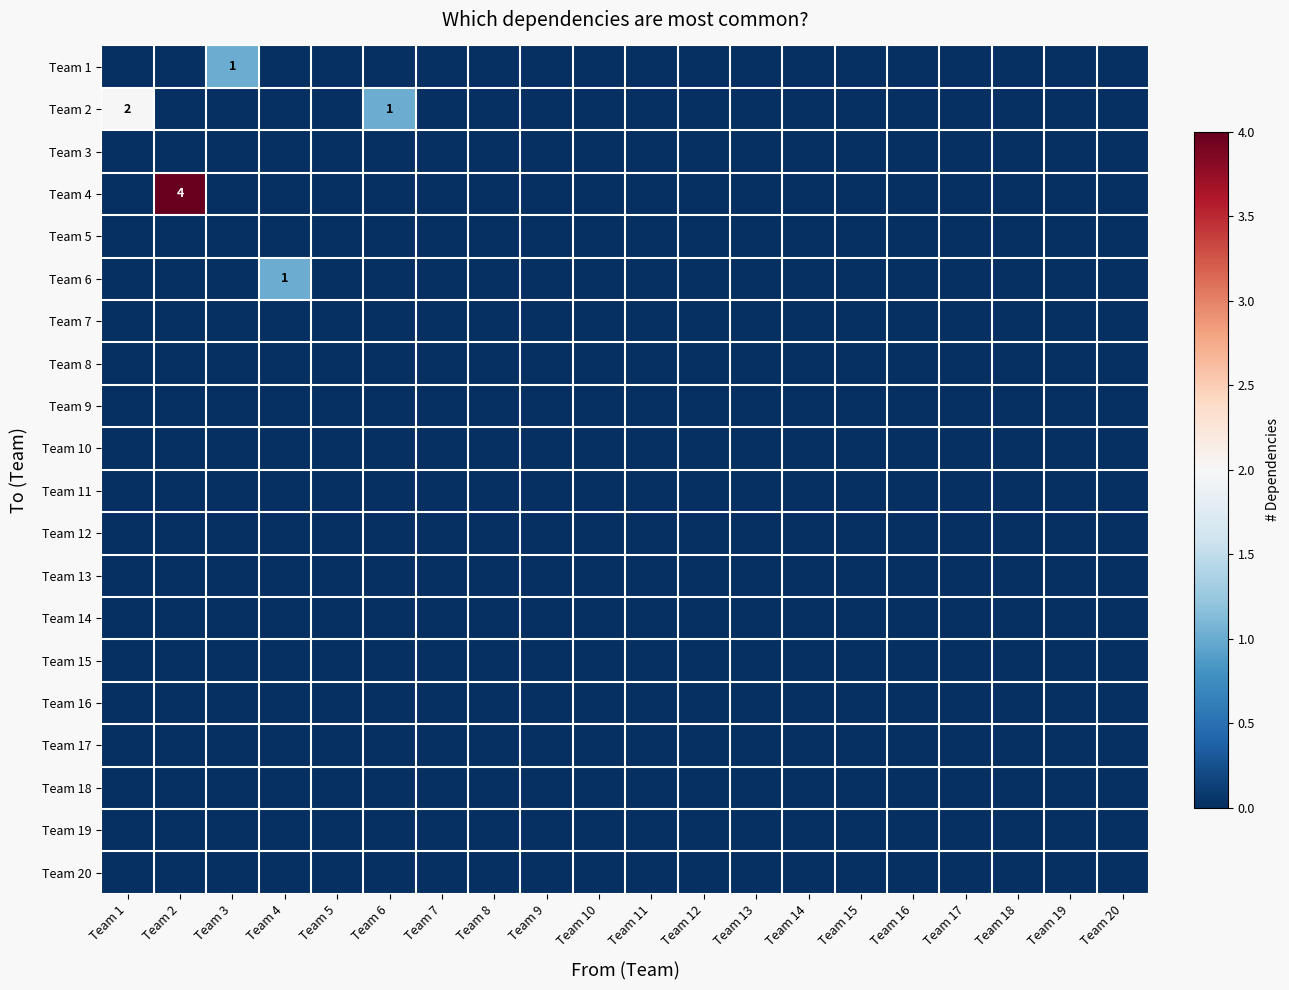

At Team 4, list the series in order from largest to smallest.

Team 6, Team 1, Team 2, Team 3, Team 4, Team 5, Team 7, Team 8, Team 9, Team 10, Team 11, Team 12, Team 13, Team 14, Team 15, Team 16, Team 17, Team 18, Team 19, Team 20